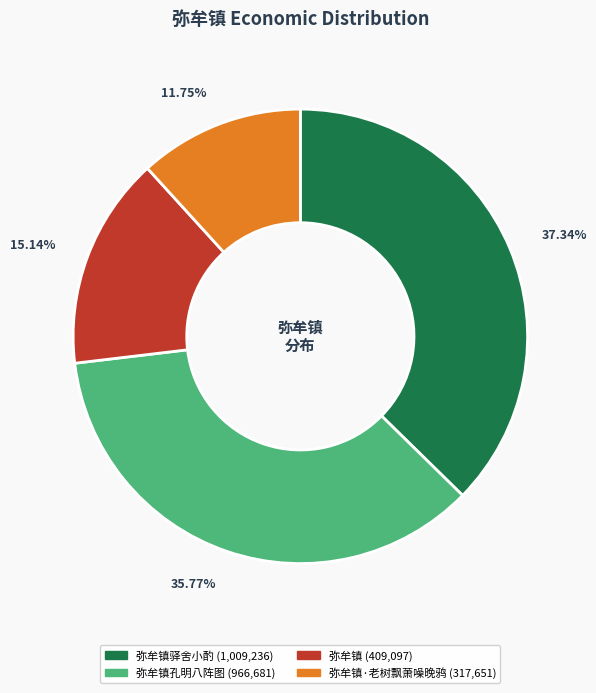

Is there a majority slice in this chart?

No